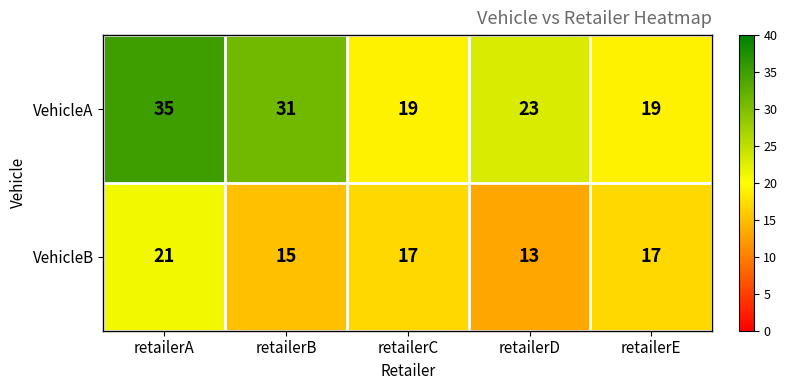

What is the total value across all series at retailerA?

56